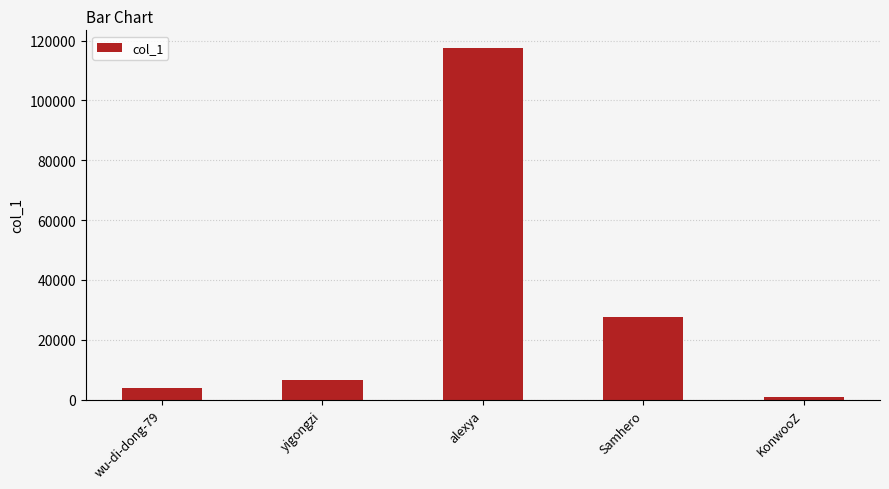

What is the value of the 5th bar from the left?

828